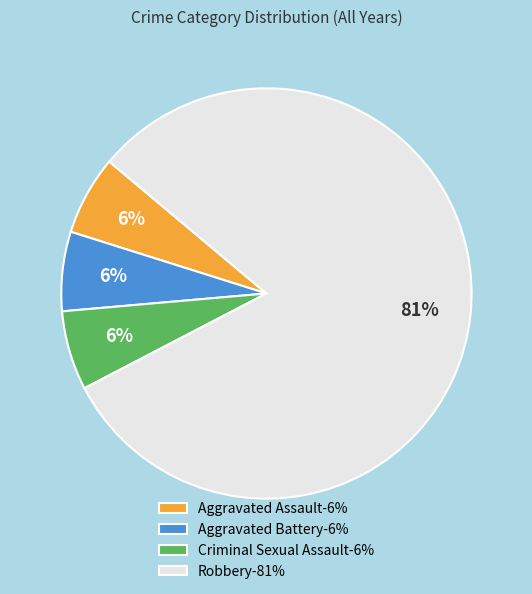

How many segments does this pie chart have?

4